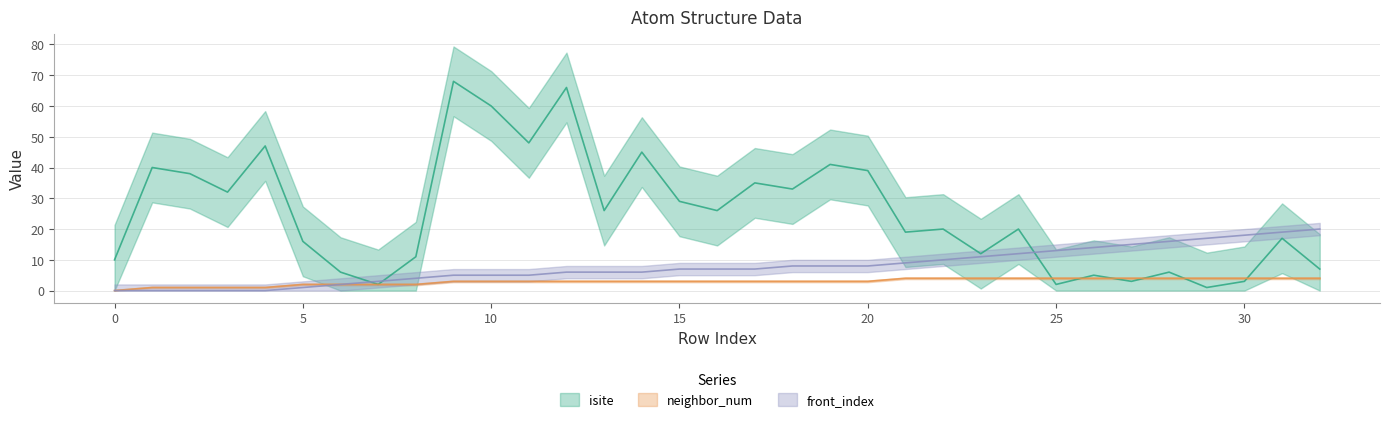

Rank the series by their average value, from highest to lowest.

isite, front_index, neighbor_num